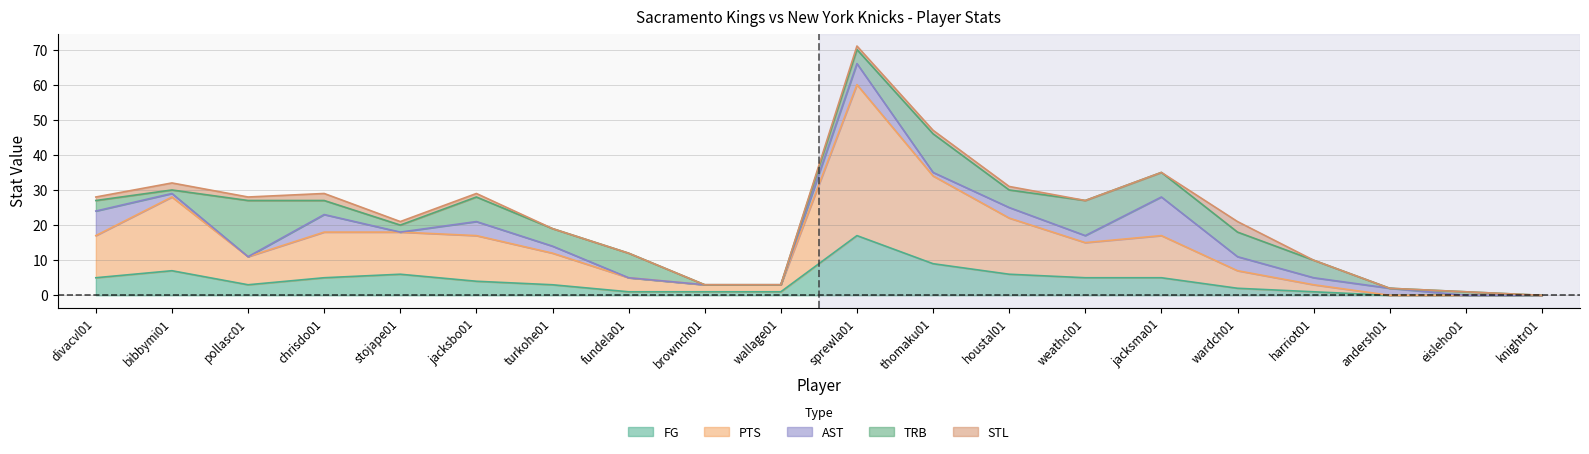

At which category is the sum across all series the highest?

sprewla01